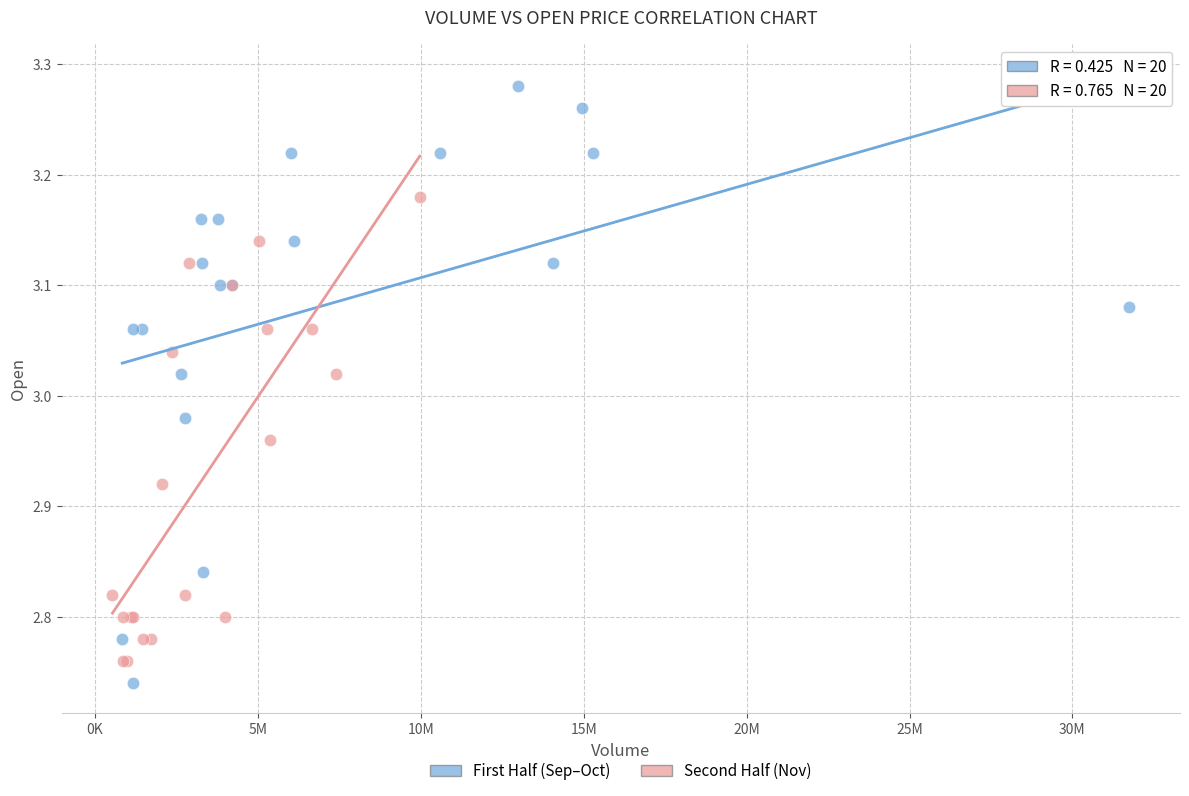

Which series has the widest spread of Y values?

First Half (Sep–Oct)